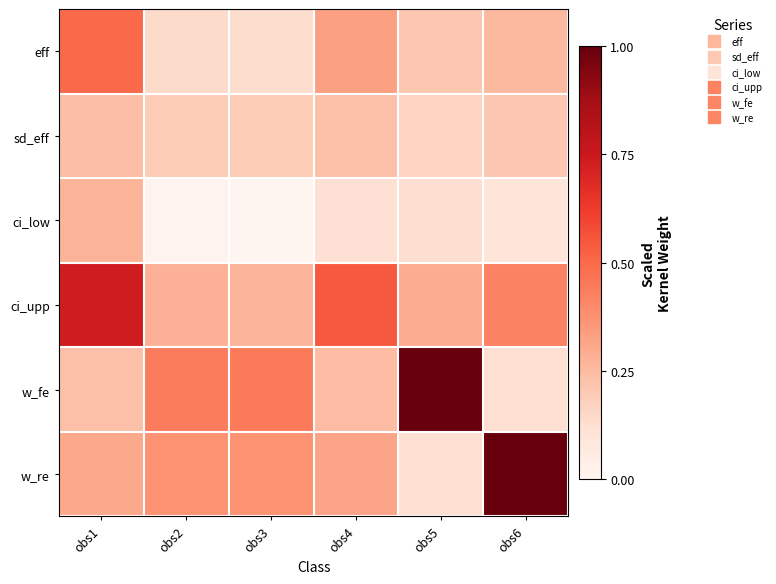

Reading left to right, what are all the values shown in this chart?

eff: obs1=0.5	obs2=0.1	obs3=0.1	obs4=0.3	obs5=0.2	obs6=0.3
sd_eff: obs1=0.2	obs2=0.2	obs3=0.2	obs4=0.2	obs5=0.2	obs6=0.2
ci_low: obs1=0.3	obs2=0.0	obs3=0.0	obs4=0.1	obs5=0.1	obs6=0.1
ci_upp: obs1=0.7	obs2=0.3	obs3=0.3	obs4=0.5	obs5=0.3	obs6=0.4
w_fe: obs1=0.2	obs2=0.4	obs3=0.4	obs4=0.2	obs5=1.0	obs6=0.1
w_re: obs1=0.3	obs2=0.4	obs3=0.4	obs4=0.3	obs5=0.1	obs6=1.0